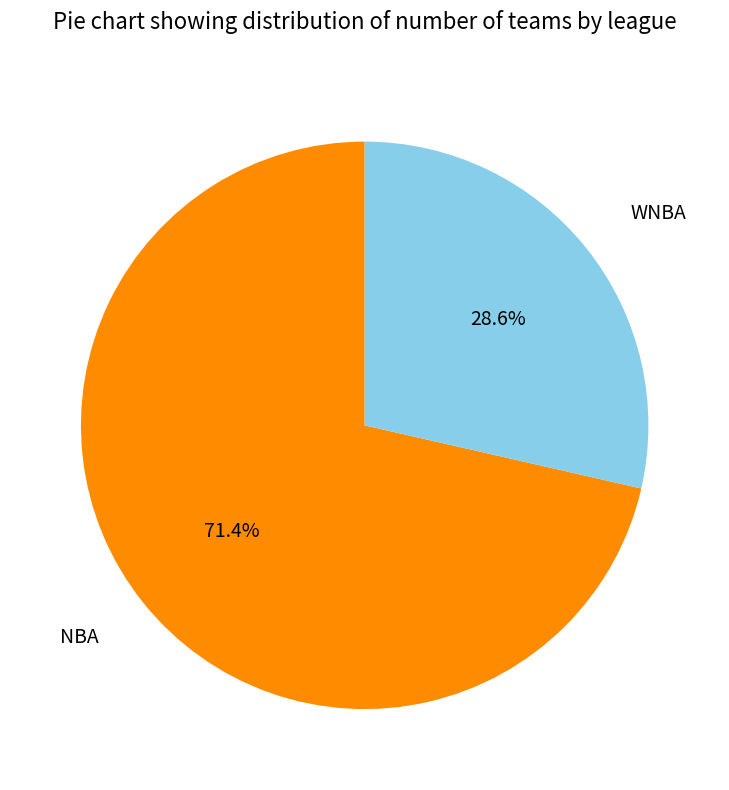

What is the total percentage of NBA and WNBA?

100.0%